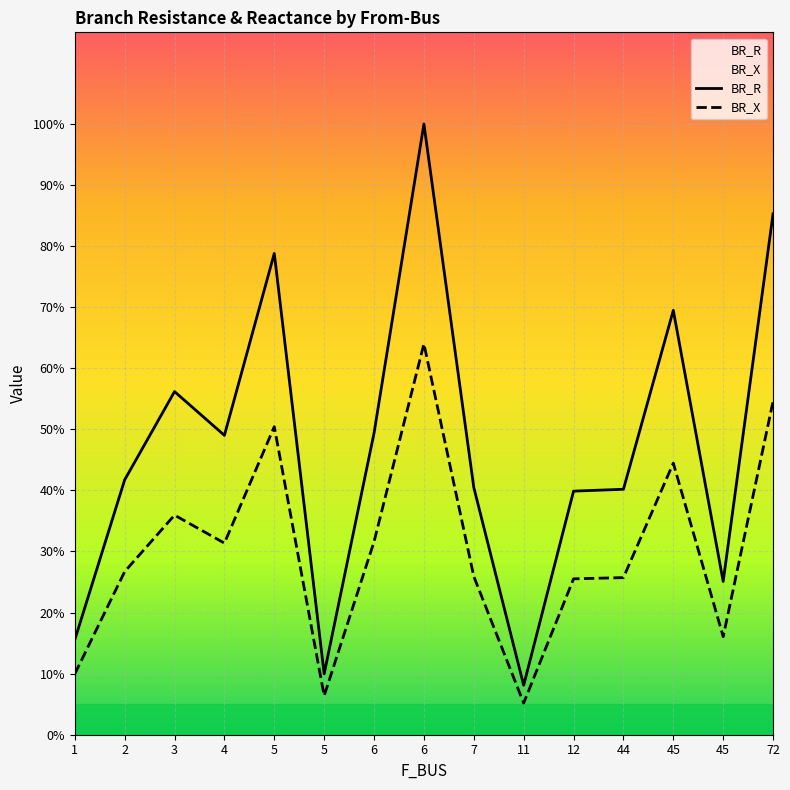

Rank the categories by BR_R value from lowest to highest.

11, 5, 1, 45, 12, 44, 7, 2, 4, 6, 3, 45, 5, 72, 6